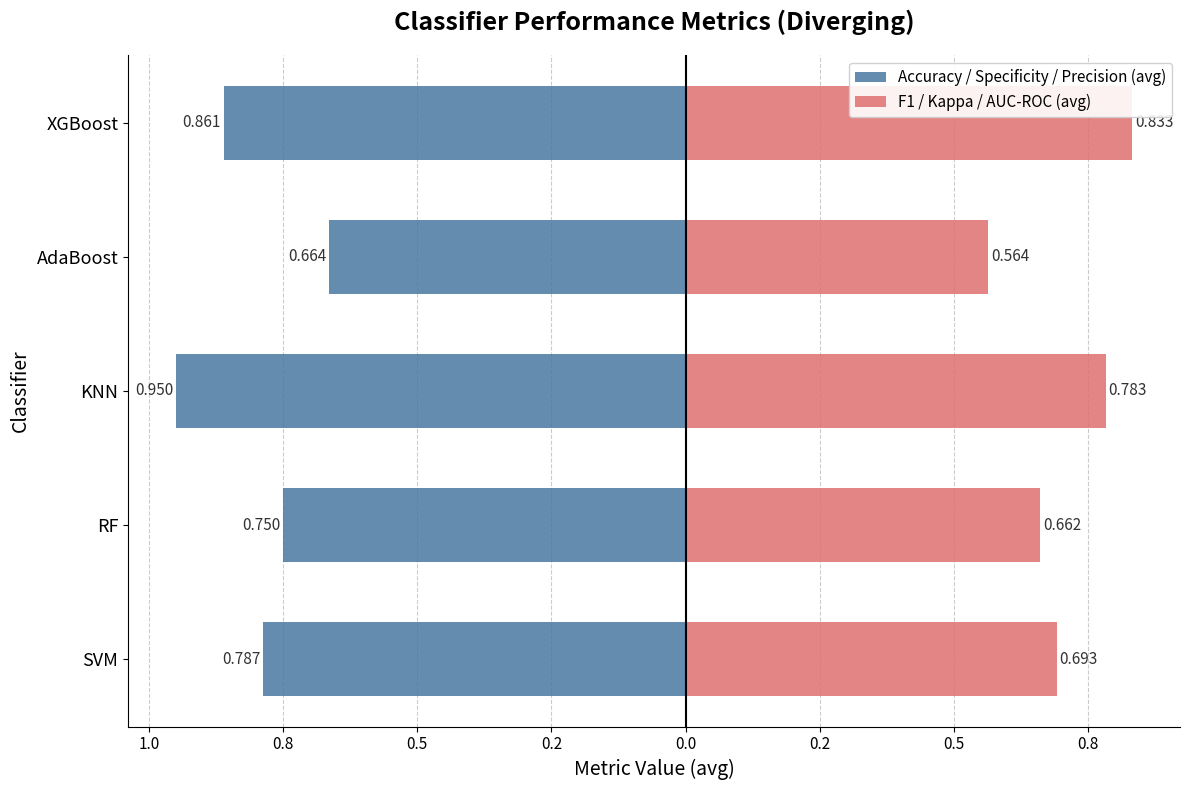

What position from the right is AdaBoost?

2